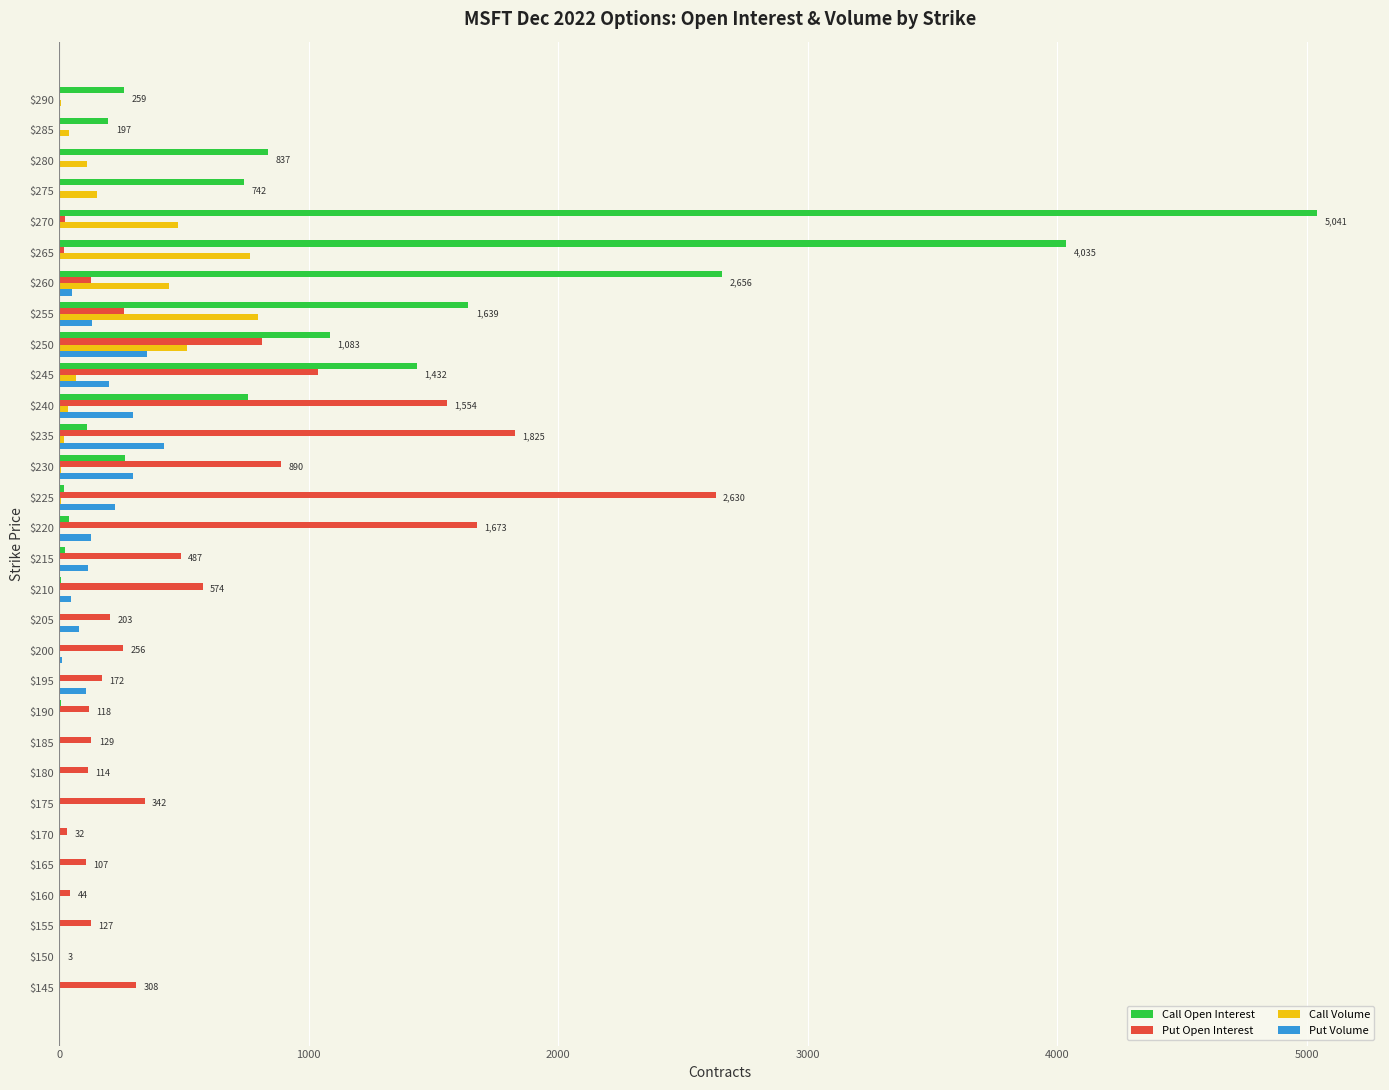

At which label does Put Volume reach its peak?

$235